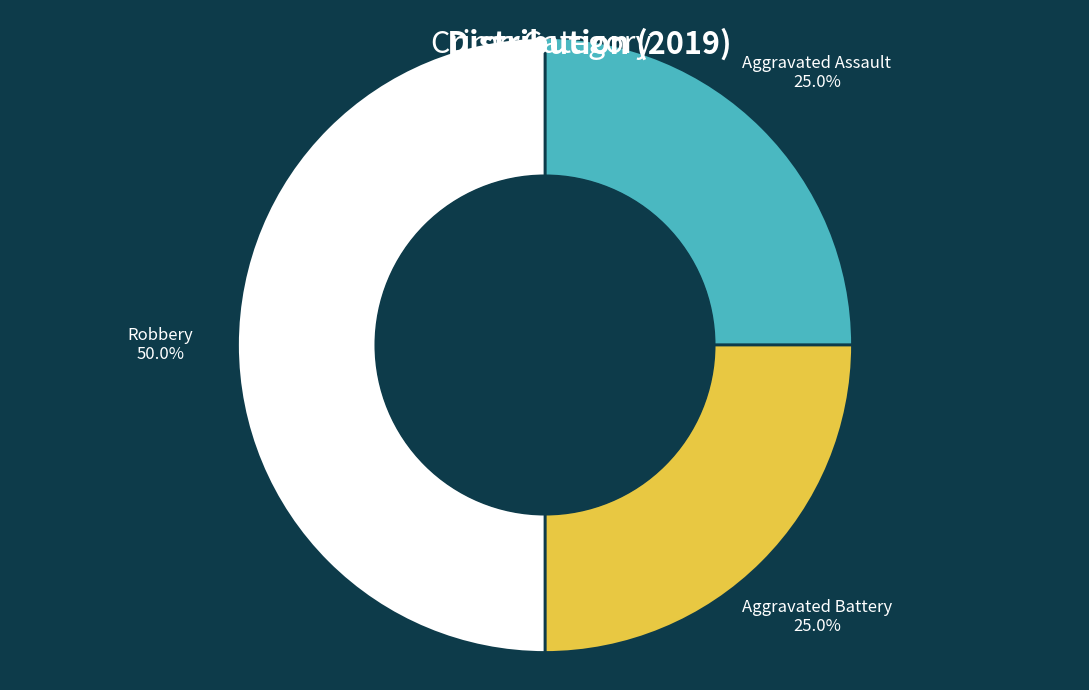

To the nearest percent, what is the average slice percentage?

33%